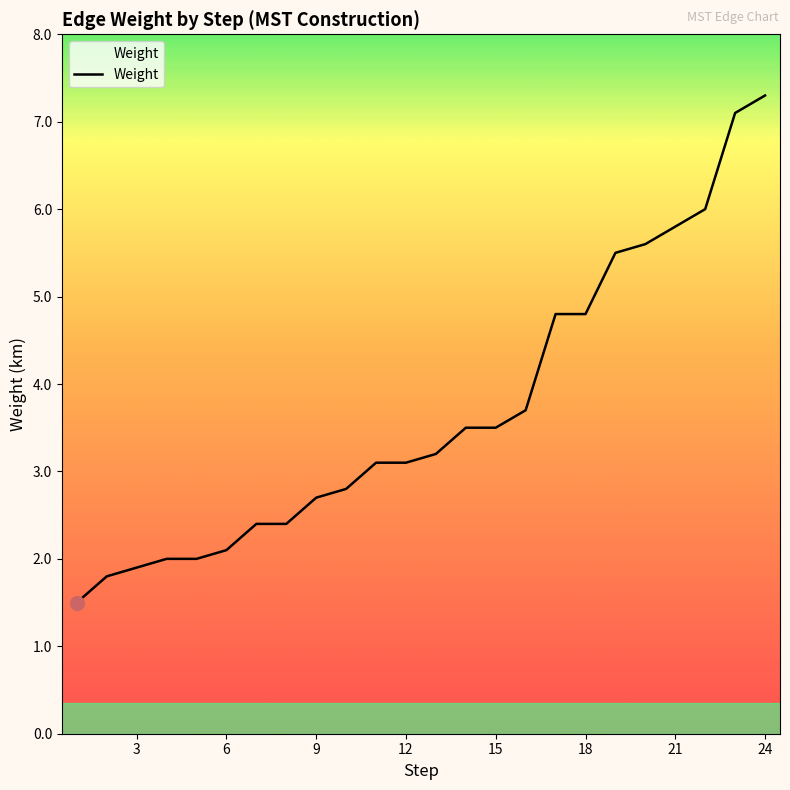

What is the minimum value shown in the chart?

1.5